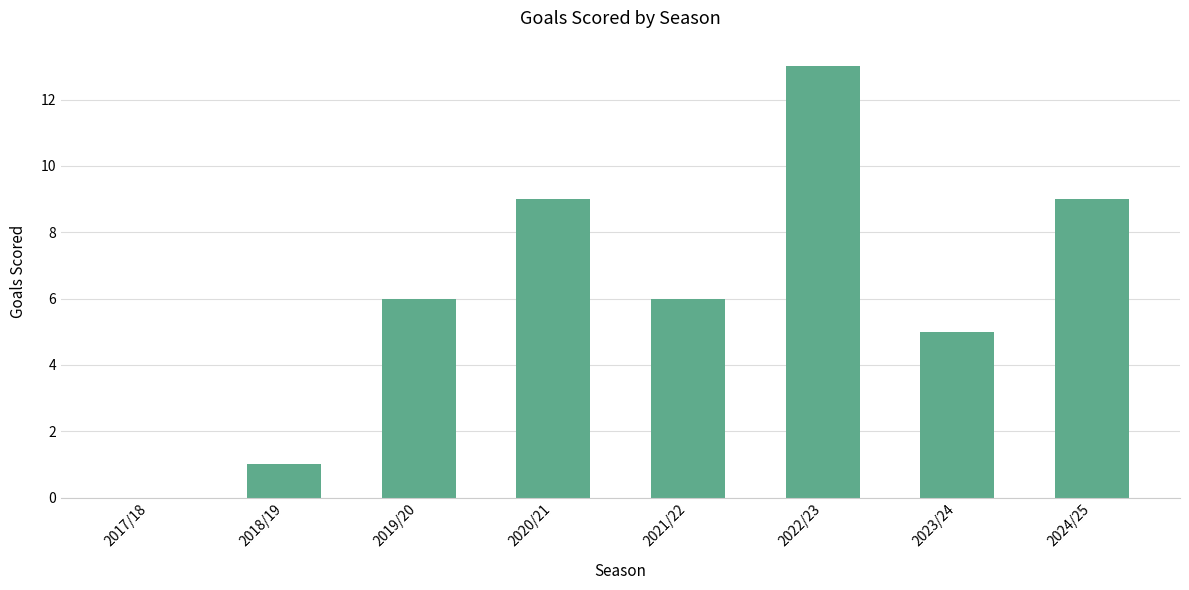

Which category has the highest value across all series?

2022/23